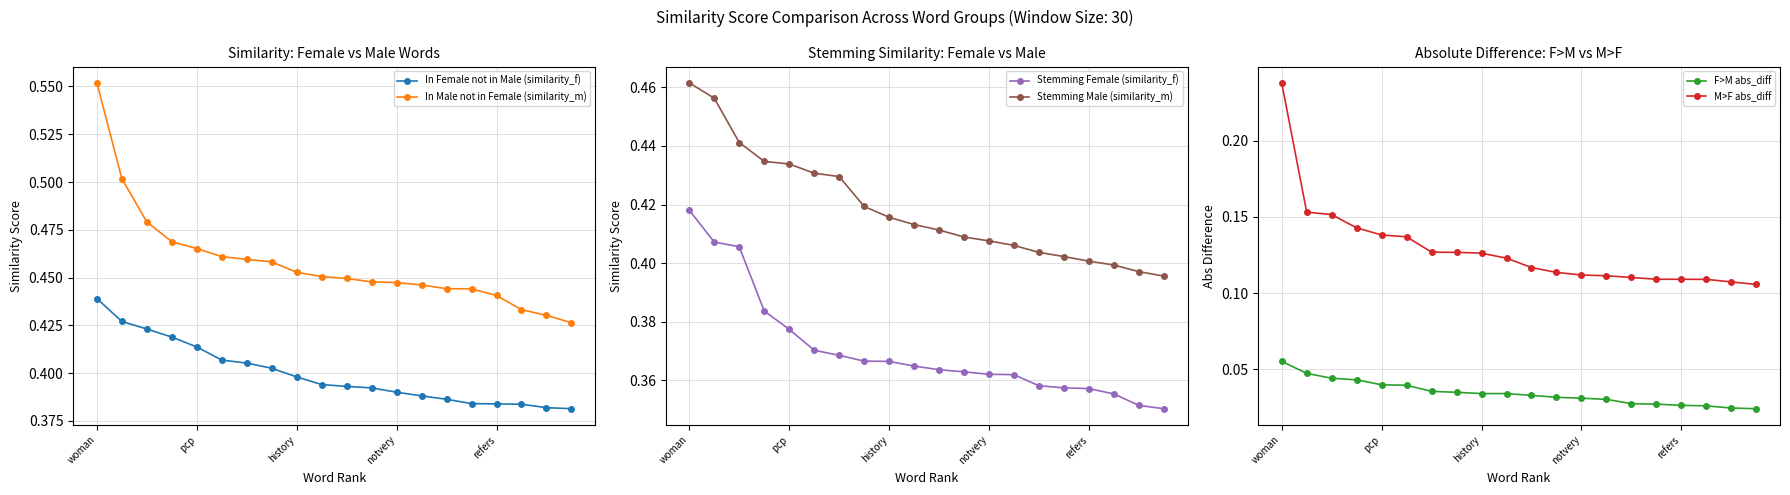

True or false: In Male not in Female (similarity_m) and In Female not in Male (similarity_f) cross at least once.

False